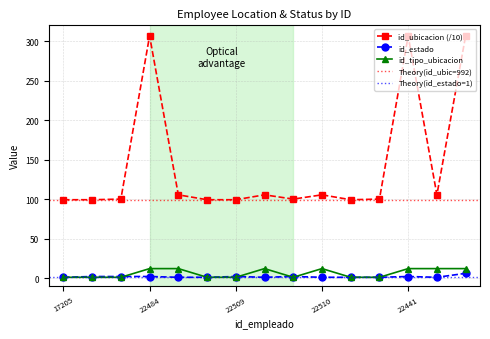

What is the value of the id_ubicacion point at the 1st from the left?

99.2